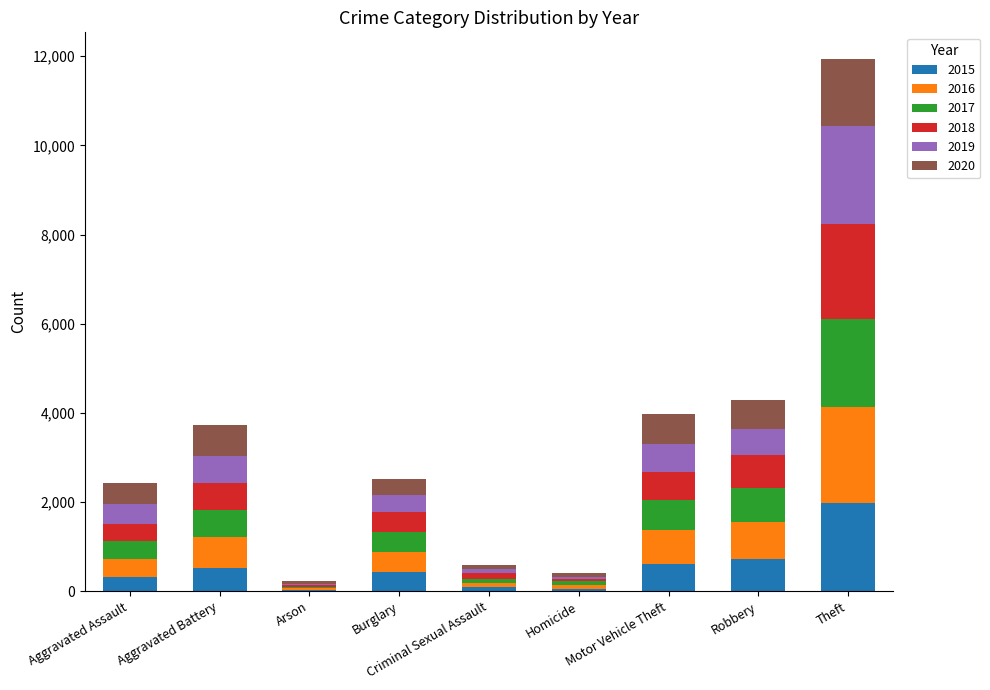

What are all the series names shown in the legend?

2015, 2016, 2017, 2018, 2019, 2020